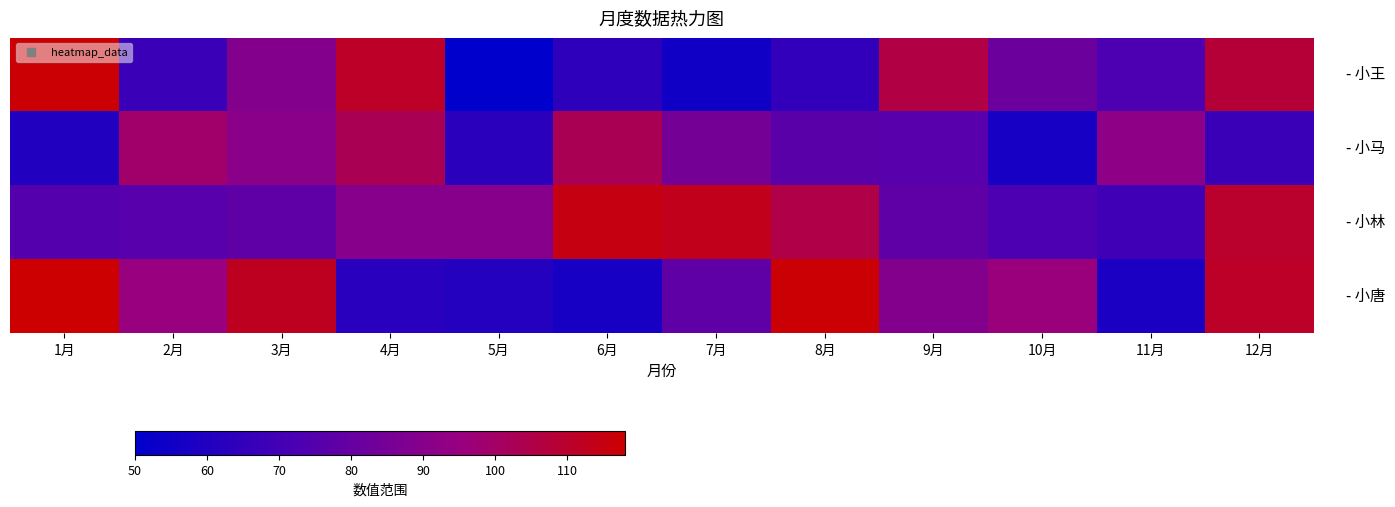

What is the total value across all series at 1月?

370